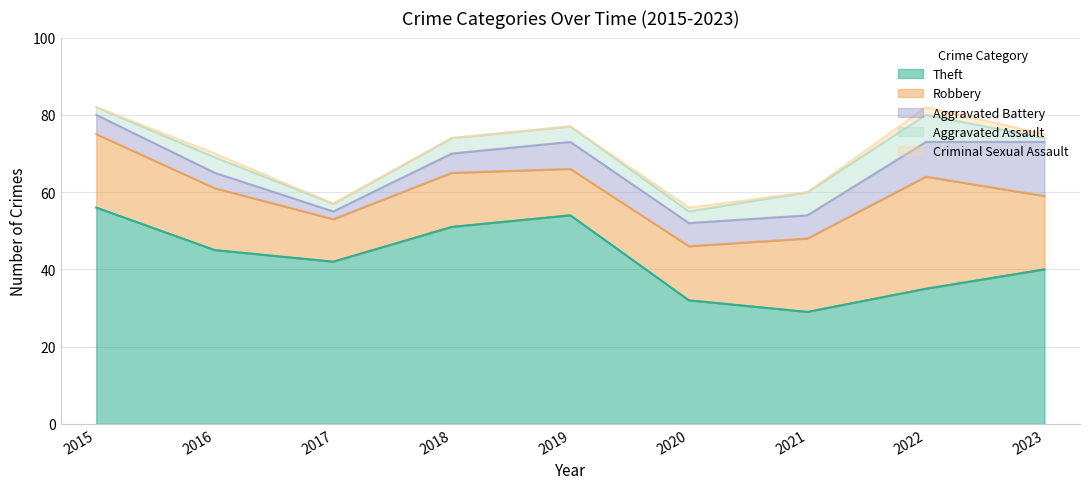

The Criminal Sexual Assault series shows 1 at 2023. True or false?

False